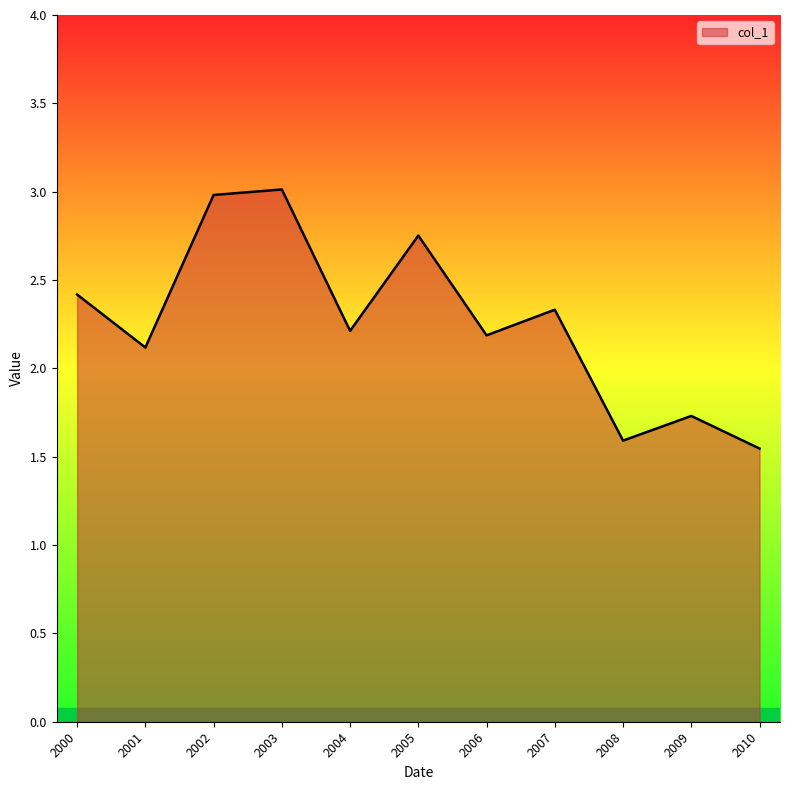

Which category has the lowest value across all series?

2010